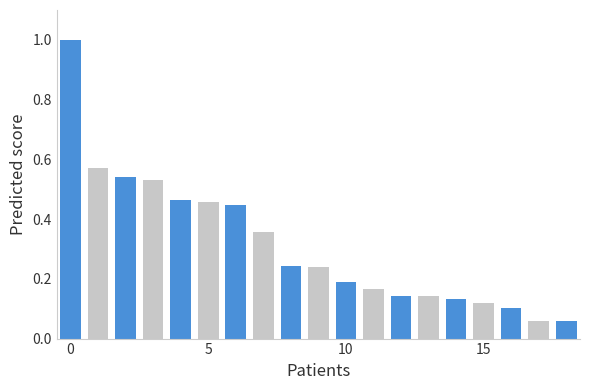

What is the sum of all values?

6.0